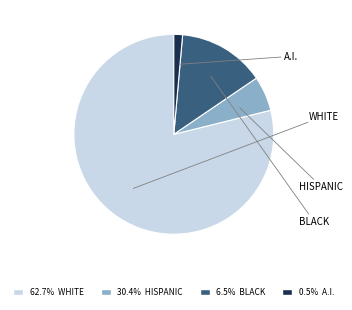

To the nearest percent, what is the average slice percentage?

25%